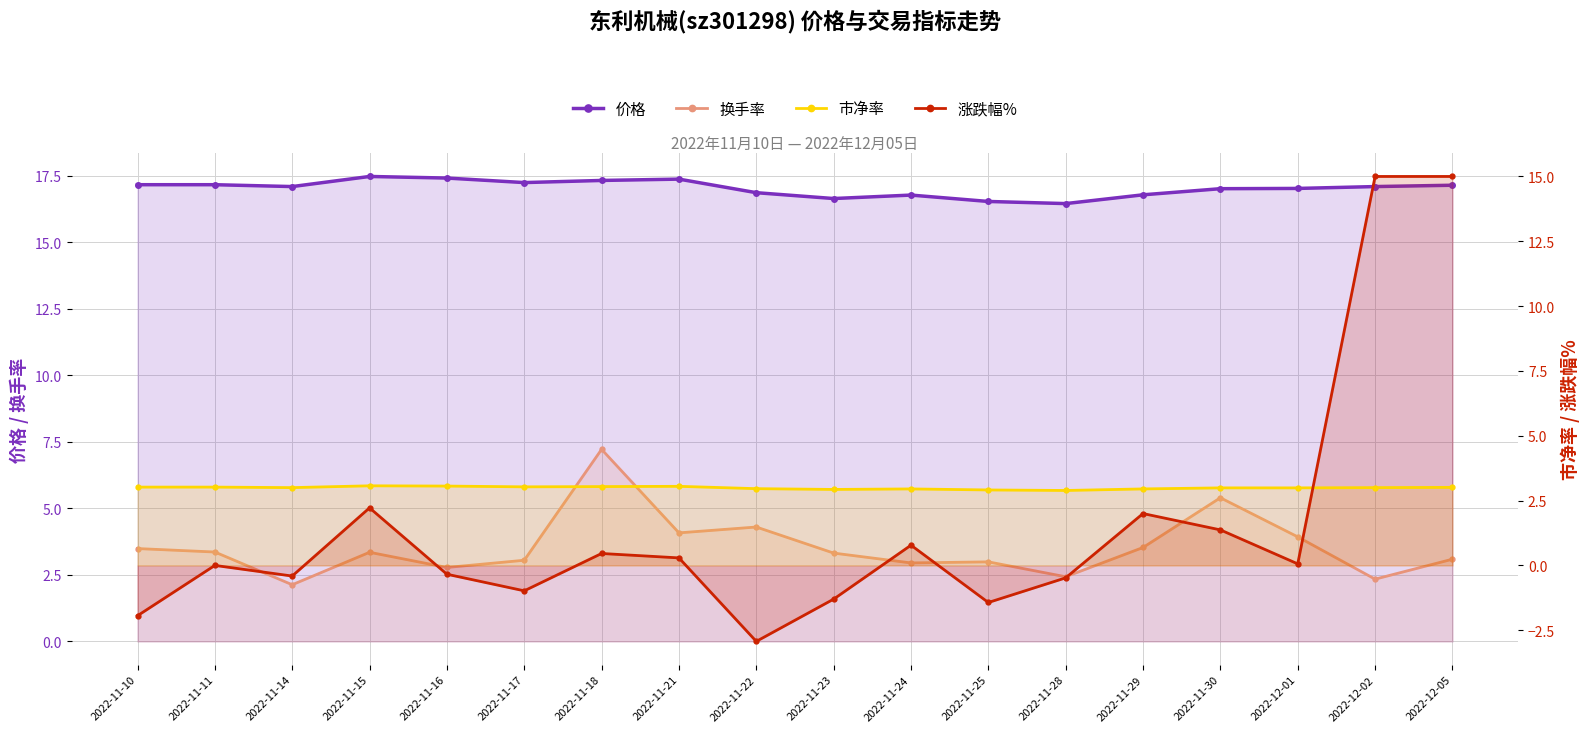

Between 2022-11-17 and 2022-12-02, which series saw the biggest shift?

涨跌幅%